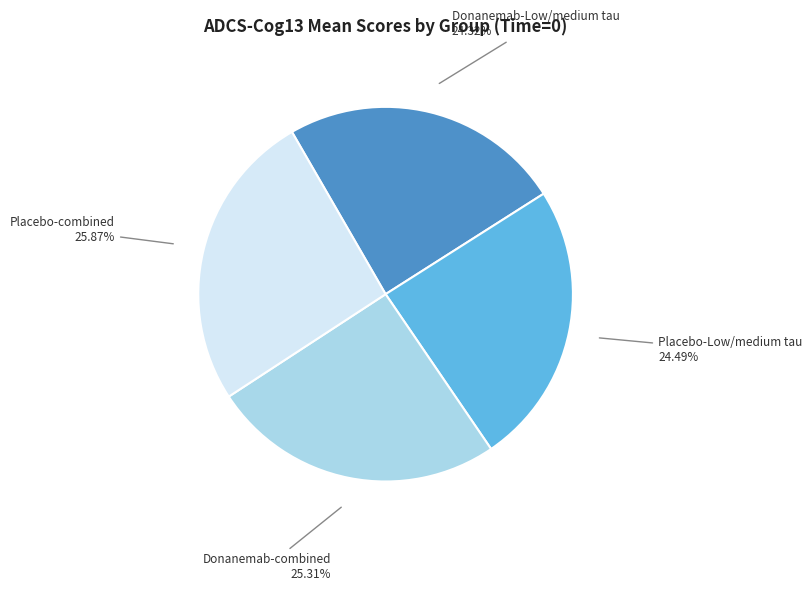

Is Placebo-combined the majority of the pie?

No